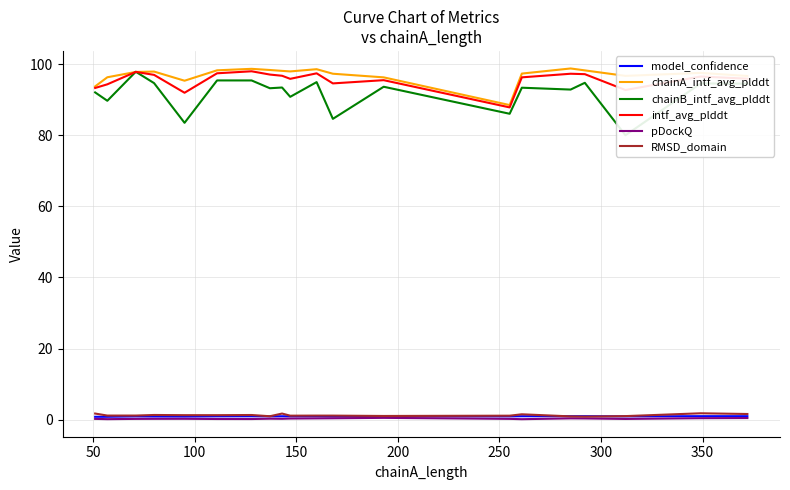

What is the lowest value of the chainA_intf_avg_plddt series?

88.5